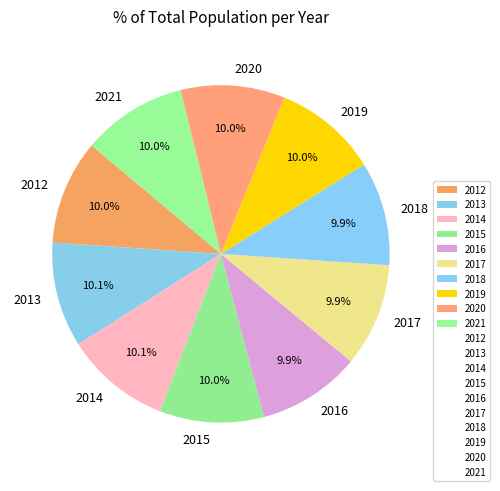

Does 2020 account for over 50% of the chart?

No